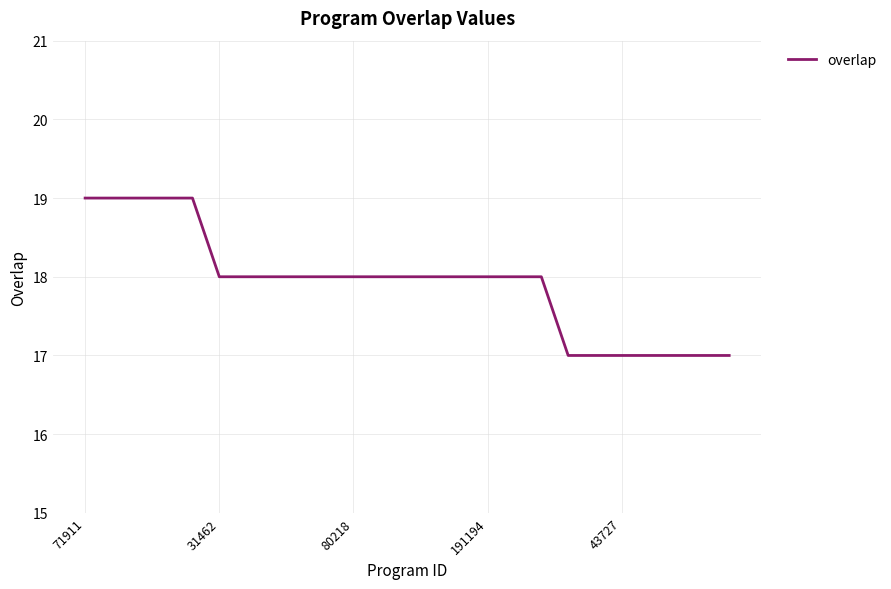

What is the minimum value shown in the chart?

17